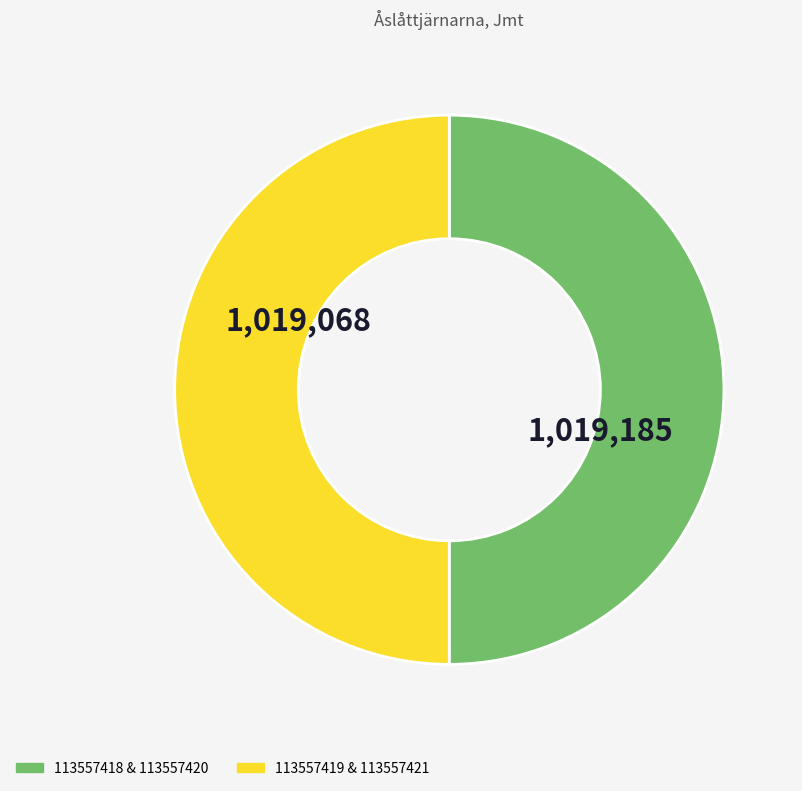

What is the ratio of the value at 113557419 & 113557421 to the value at 113557418 & 113557420?

1.0